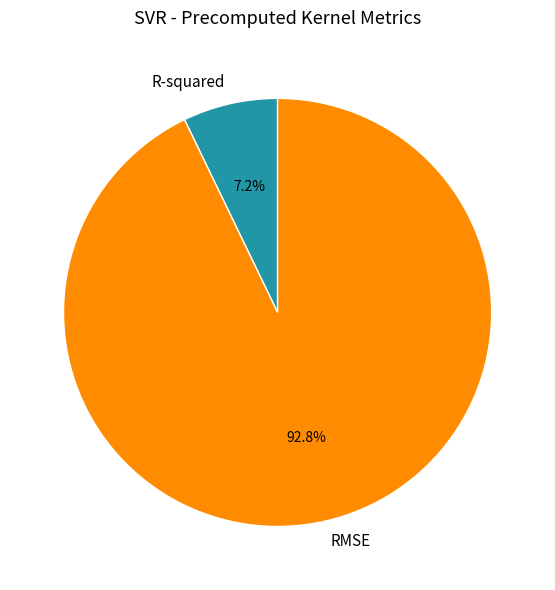

Count the number of slices in the pie.

2